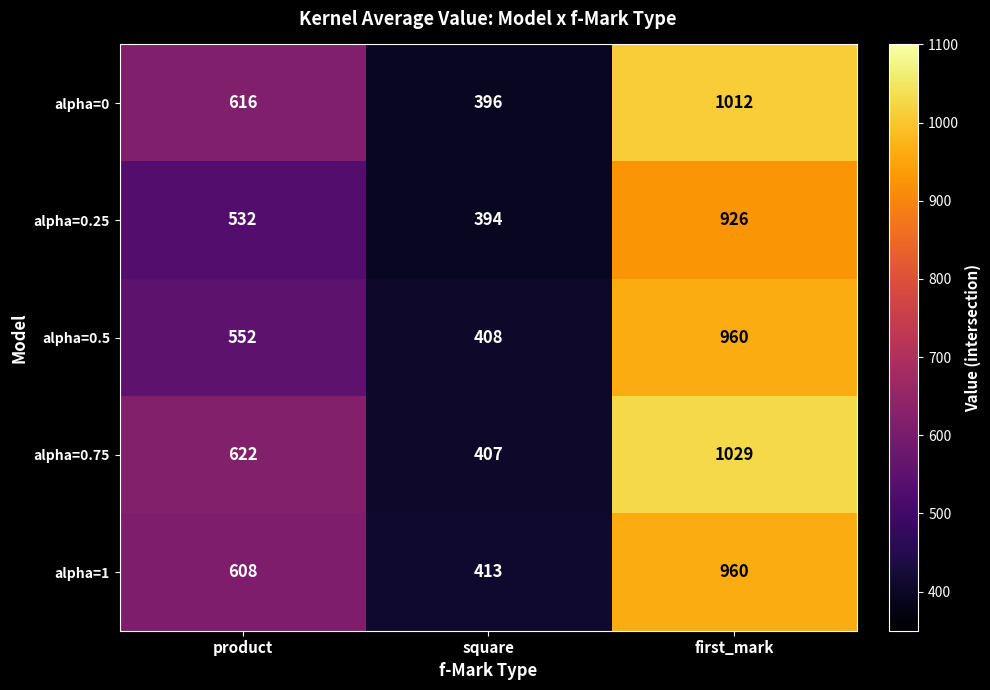

Rank the categories by alpha=1 value from highest to lowest.

first_mark, product, square